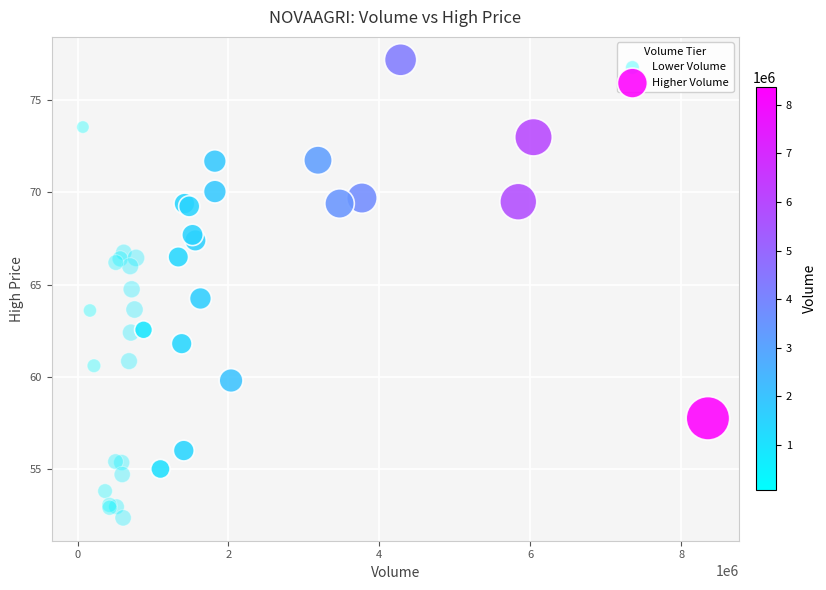

Which series contains the lowest Y value?

Lower Volume